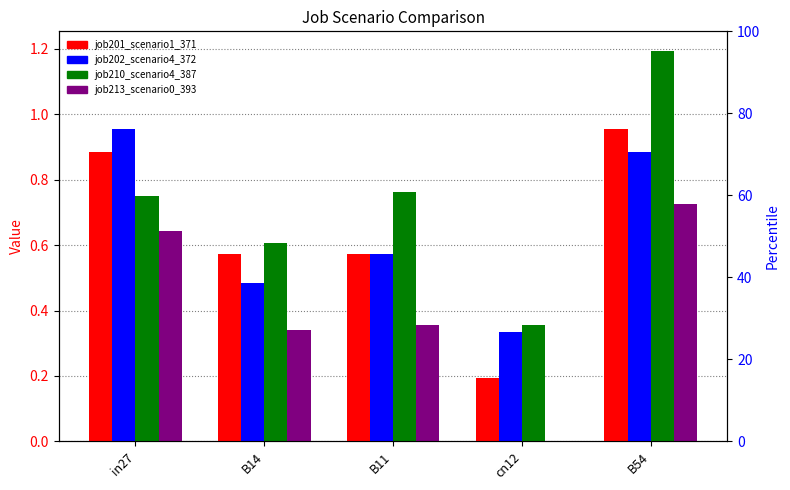

True or false: job213_scenario0_393 has a value of 0.6 at in27.

True